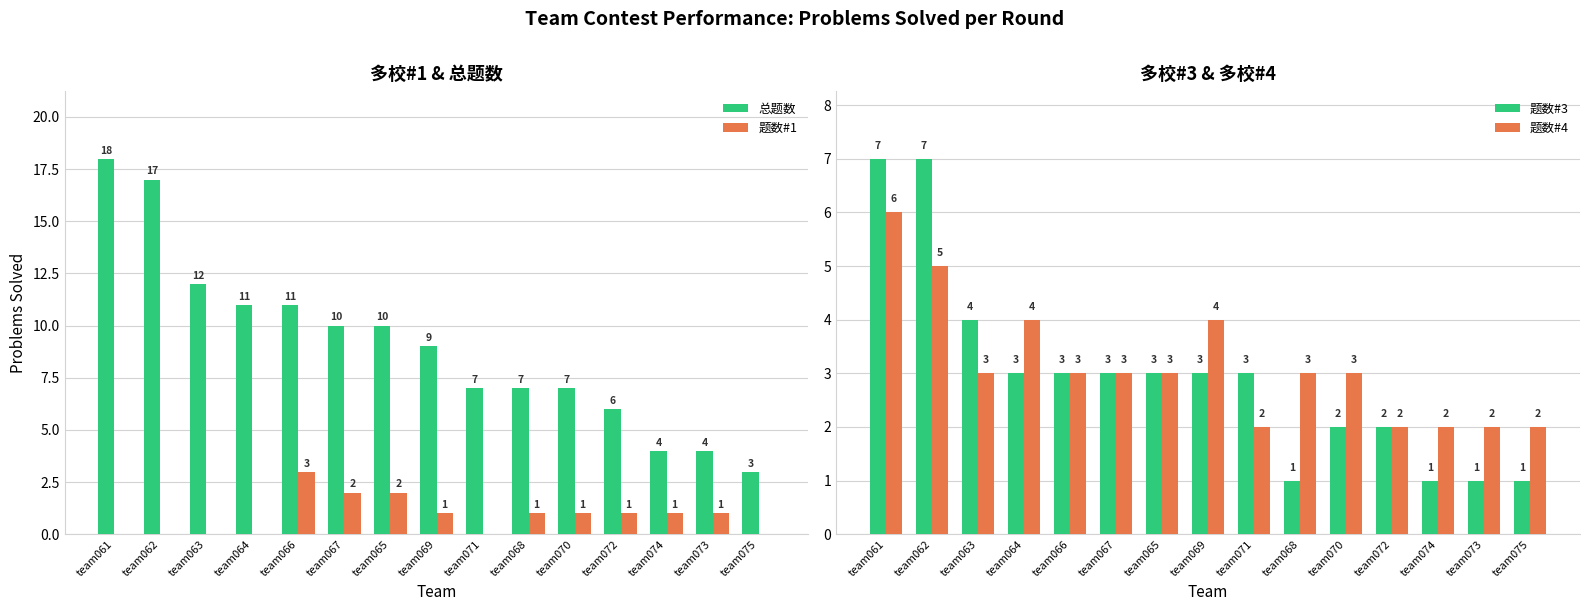

What is the lowest value of the 题数#3 series?

1